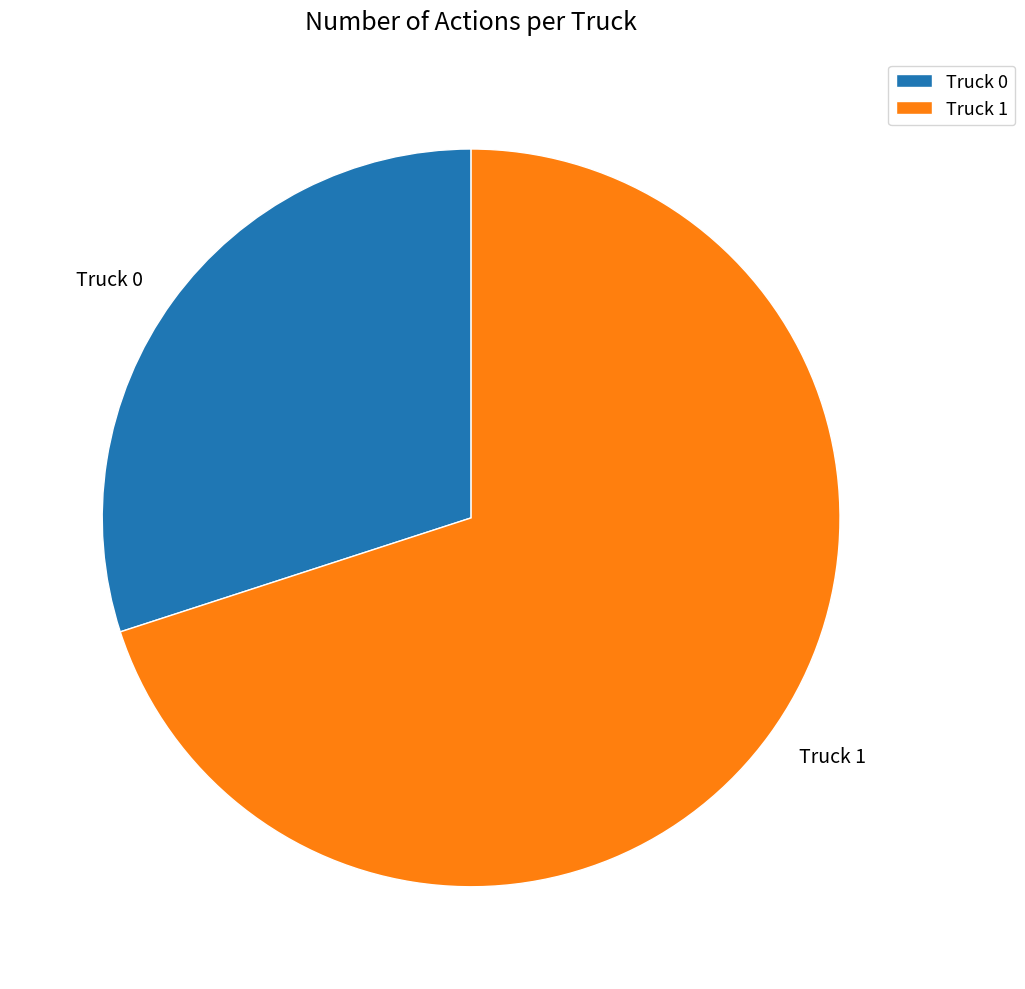

Between Truck 1 and Truck 0, which is larger?

Truck 1